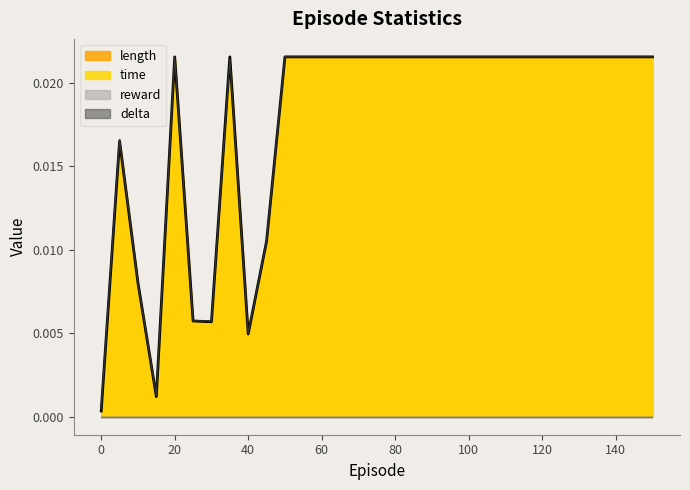

Where do length and time first cross each other?

5 and 10